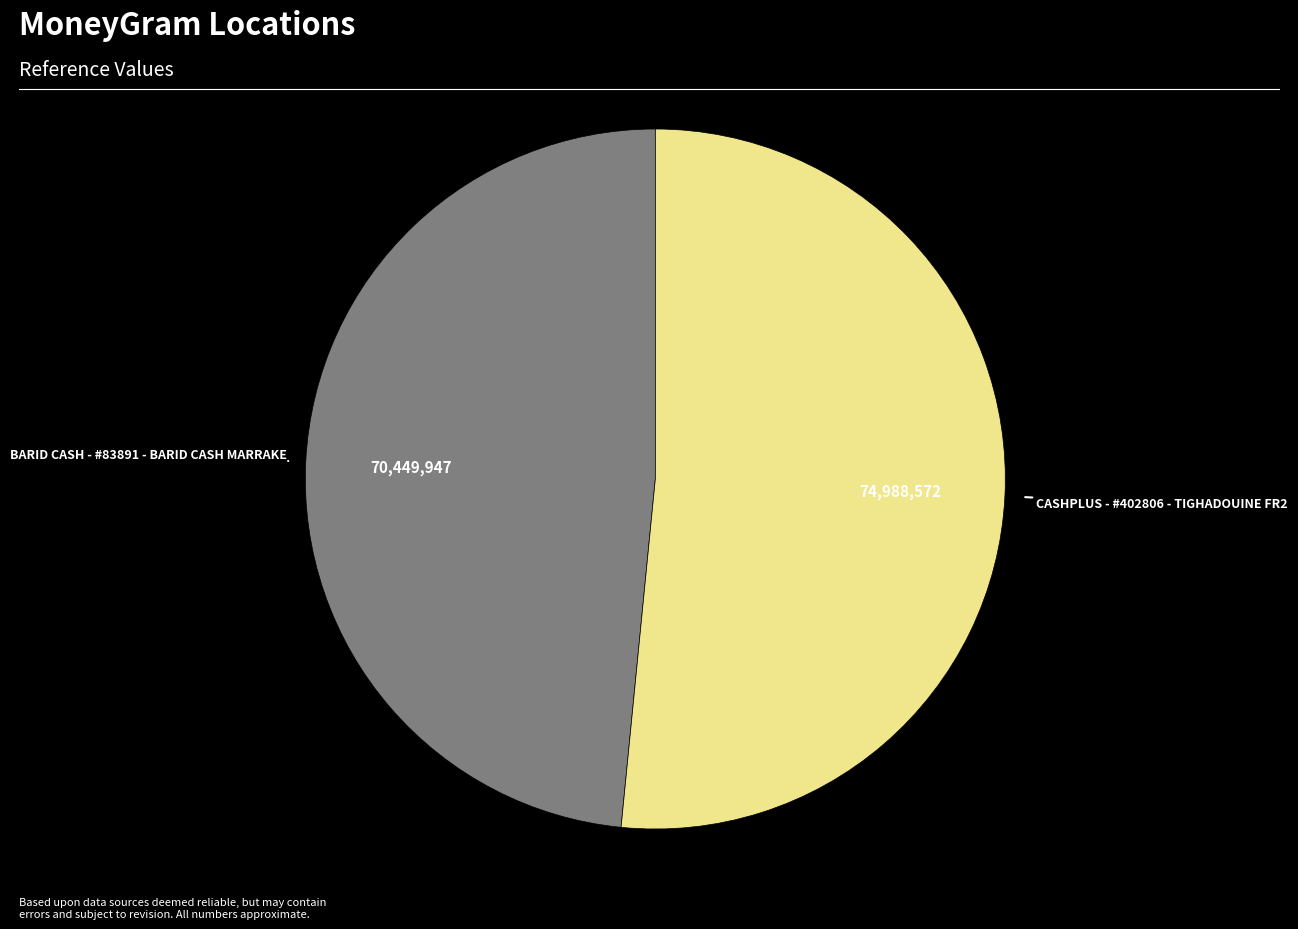

True or false: BARID CASH - #83891 - BARID CASH MARRAKE accounts for 48% of the total.

True